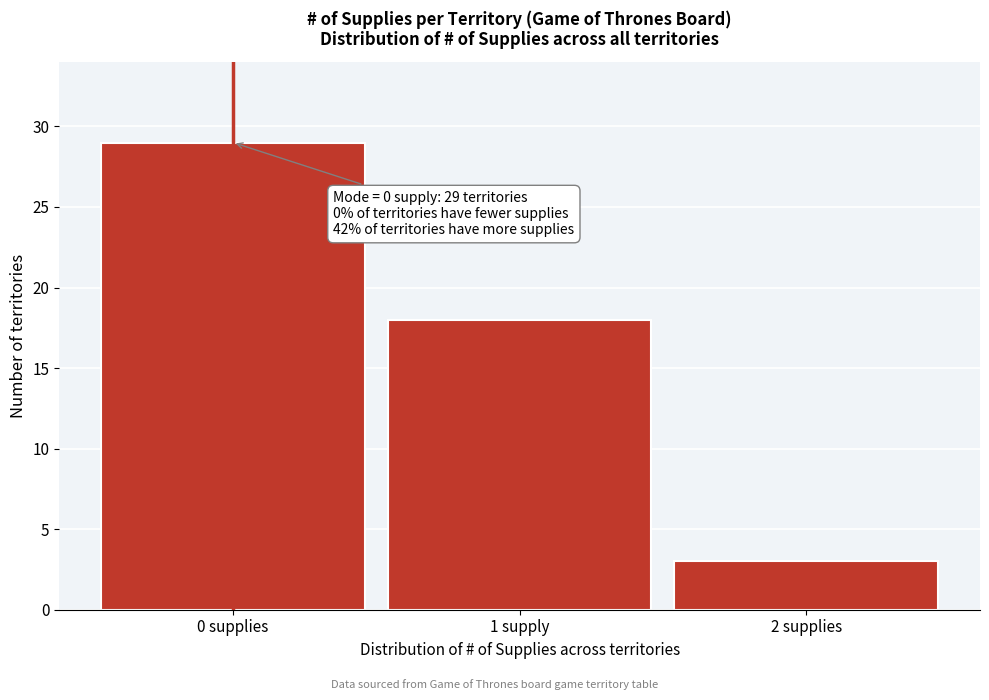

Reading left to right, extract all data points from this chart.

0 supplies=29	1 supply=18	2 supplies=3